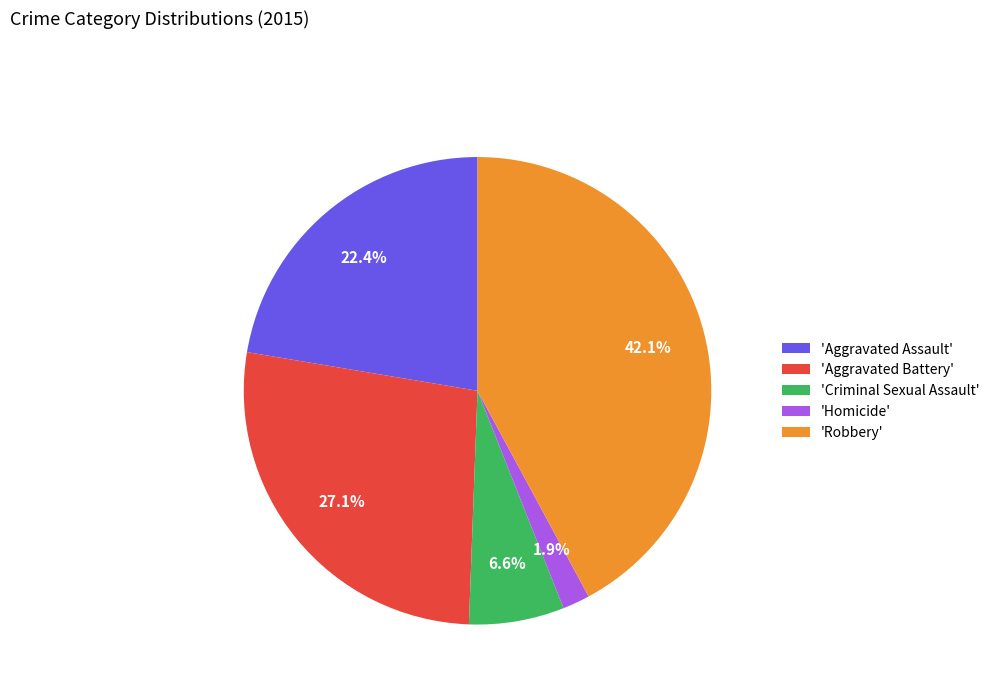

Rank the categories by value from lowest to highest.

'Homicide', 'Criminal Sexual Assault', 'Aggravated Assault', 'Aggravated Battery', 'Robbery'